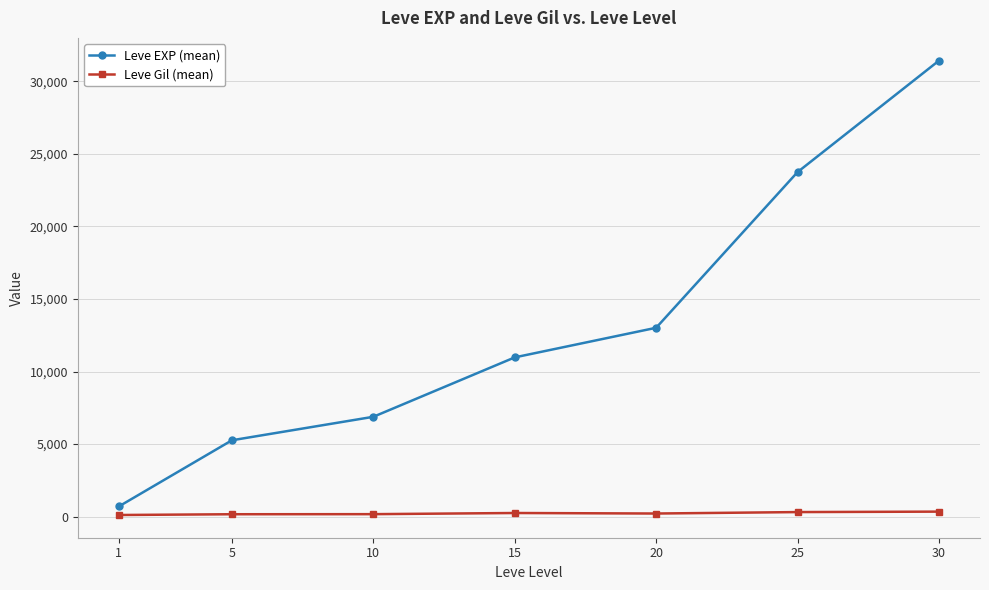

List the series in order of their peak value, highest first.

Leve EXP (mean), Leve Gil (mean)